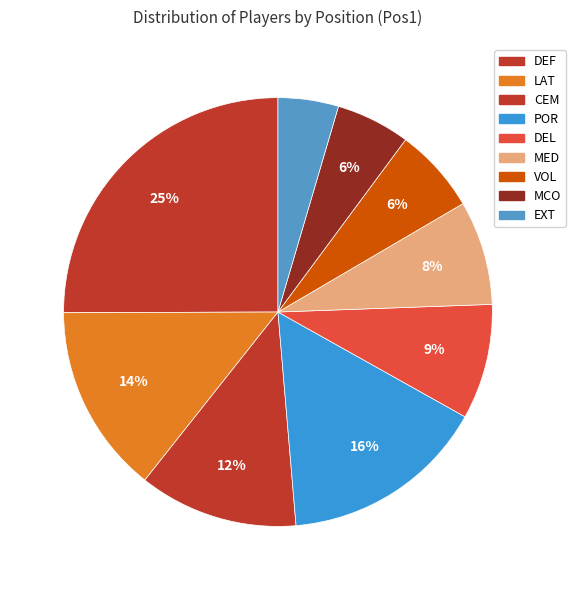

Count the number of slices in the pie.

9